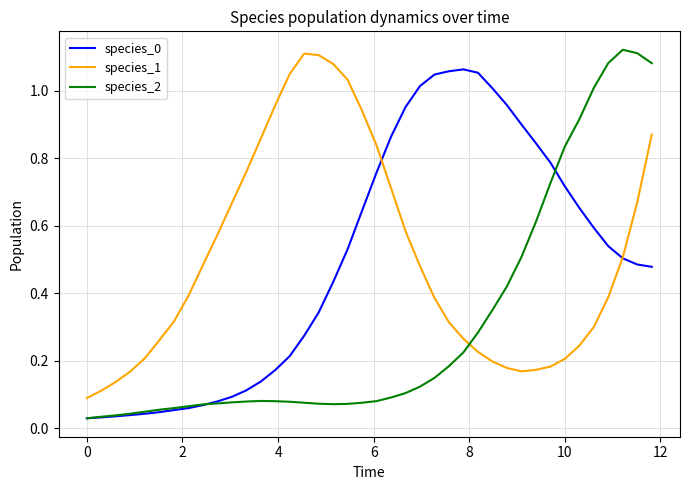

Which series has the widest spread of values?

species_2